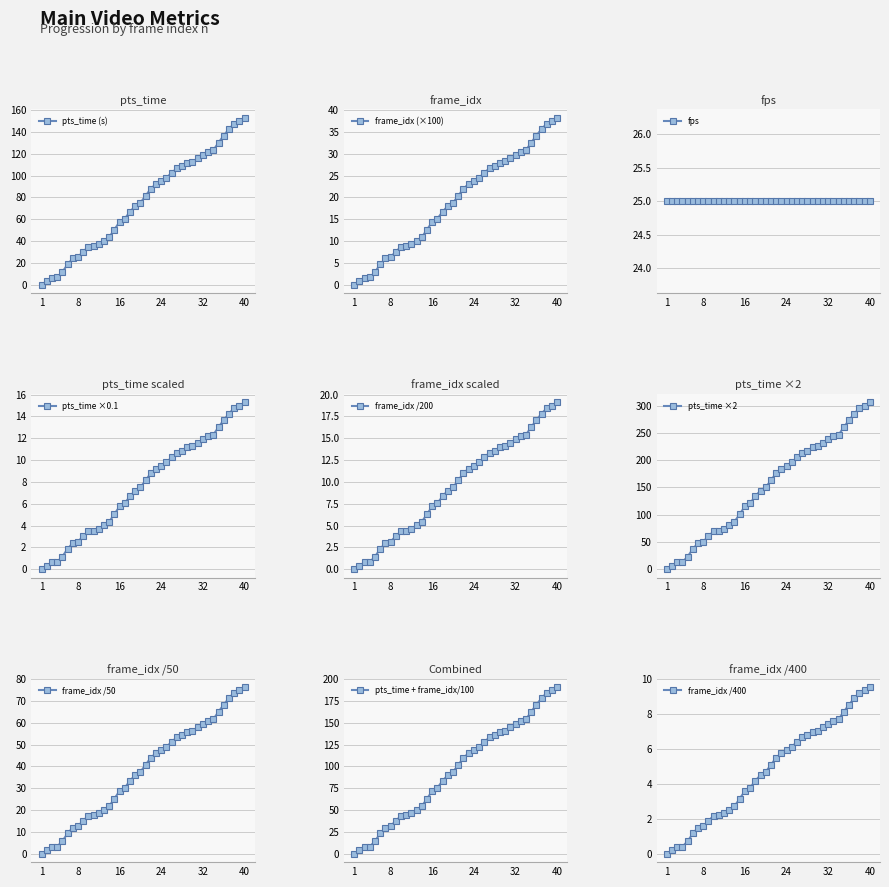

The frame_idx series shows 10.2 at 19. True or false?

False